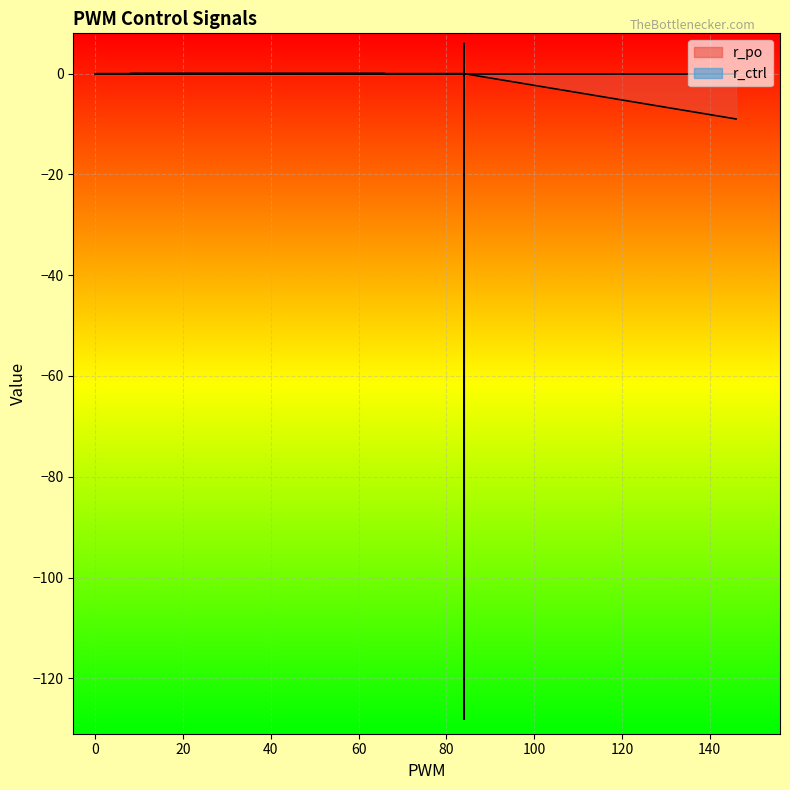

Reading left to right, extract all data points from this chart.

r_po: 0=0	0=0	0=0	0=0	0=0	0=0	66=0	8=0	18=0	49=0	84=0	84=0	84=-1	84=-2	84=-3	84=-3	84=-1	84=-3	84=1	84=0	84=1	84=0	84=0	84=0	84=3	84=1	84=0	84=0	84=0	84=3	84=6	84=0	84=3	84=5	84=0	146=-9
r_ctrl: 0=0	0=0	0=0	0=0	0=0	0=0	66=0	8=0	18=0	49=0	84=0	84=0	84=0	84=0	84=0	84=0	84=0	84=0	84=0	84=0	84=0	84=0	84=0	84=0	84=0	84=0	84=0	84=0	84=-69	84=-128	84=-128	84=-128	84=-128	84=-128	84=0	146=0